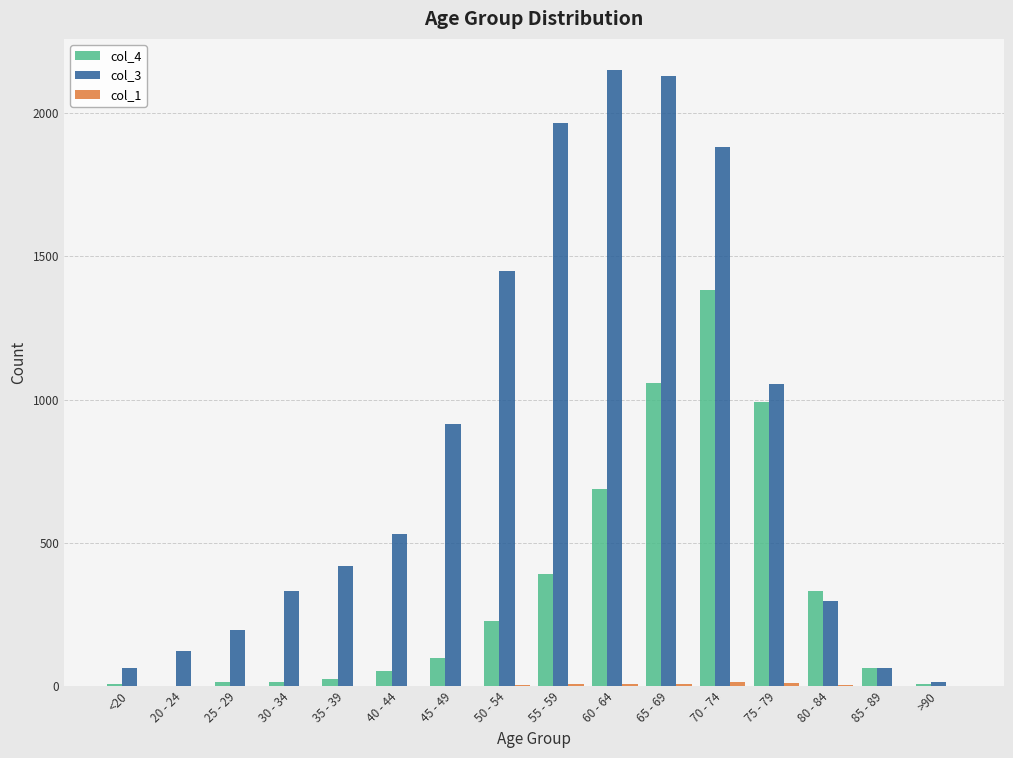

What is the greatest value displayed?

2151